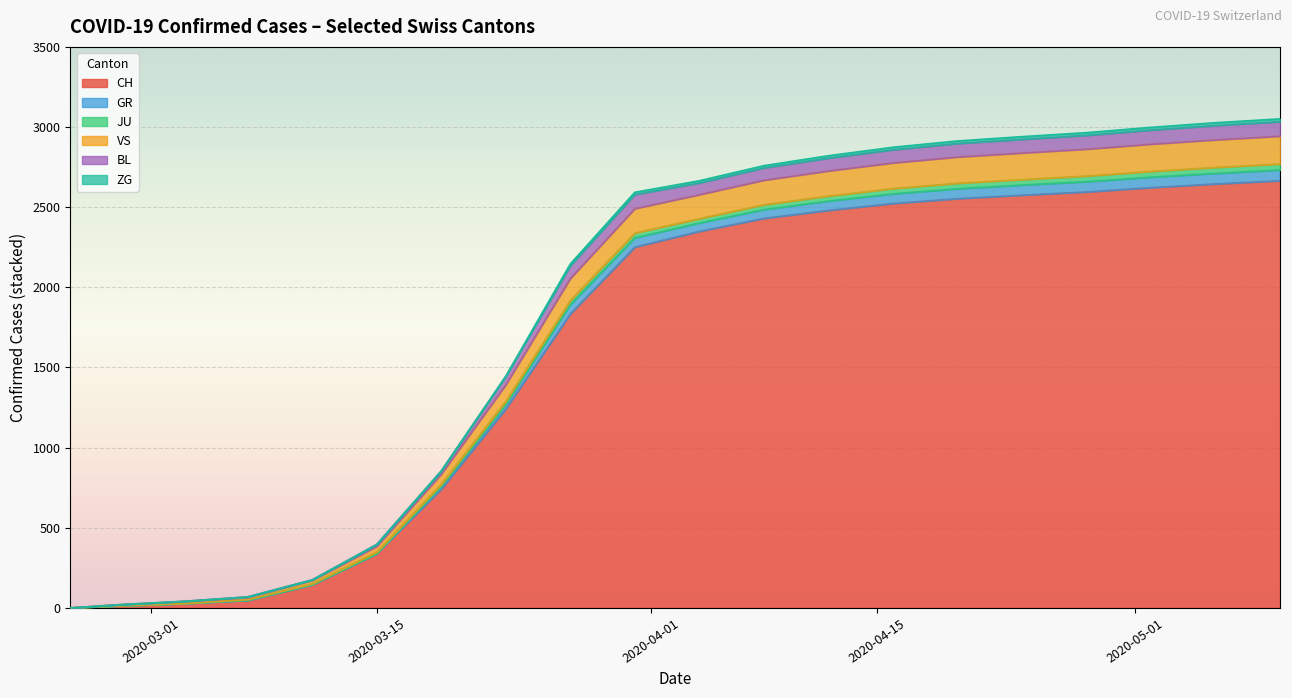

What is the value of the VS point at the 3rd from the left?

16